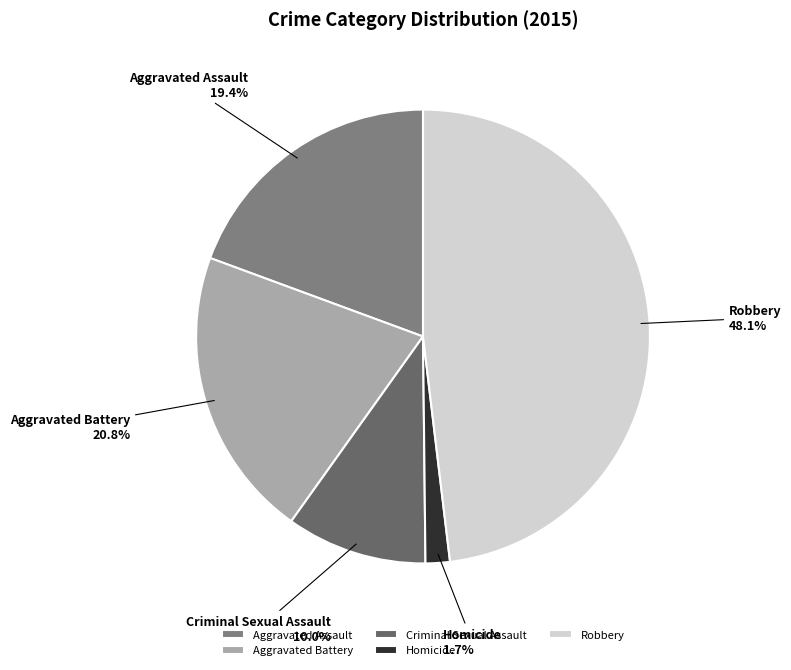

What percentage is the Aggravated Battery slice, to the nearest percent?

21%